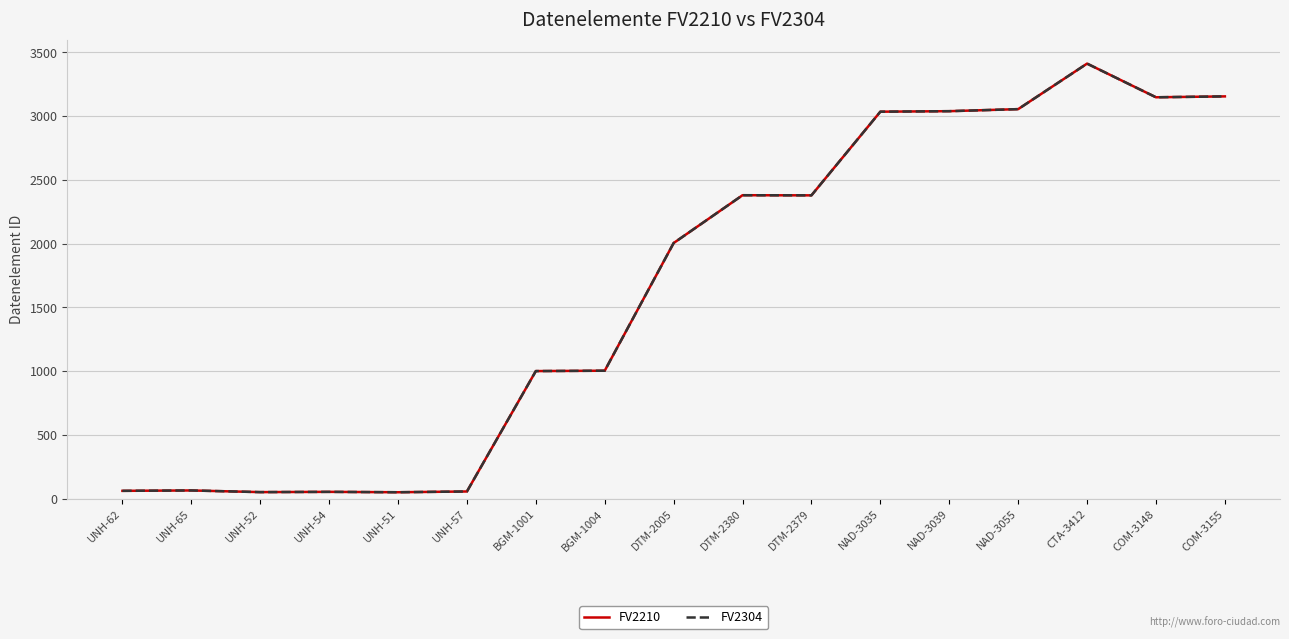

Is this an area chart (filled region under the line)?

No